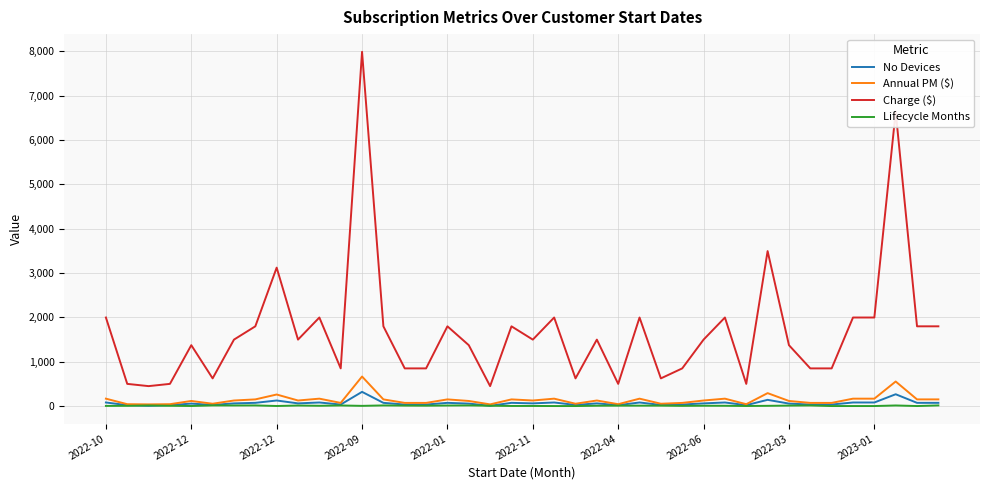

Which series has the widest spread of values?

Charge ($)